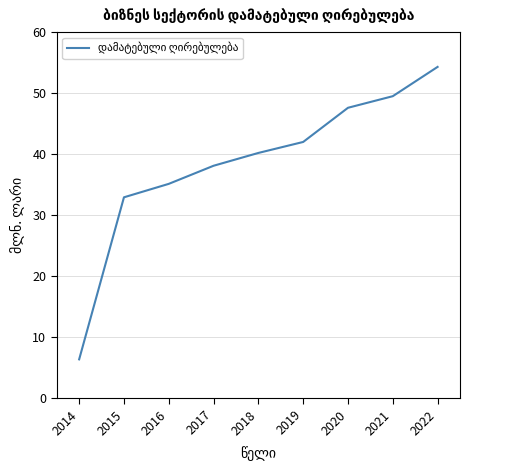

What is the smallest value displayed?

6.4